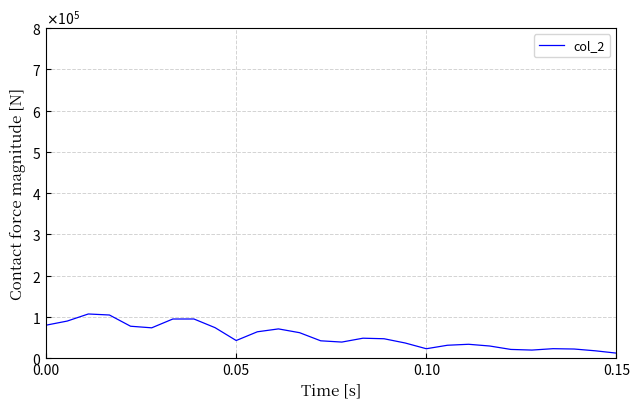

Does the chart display data point markers on the line(s)?

No